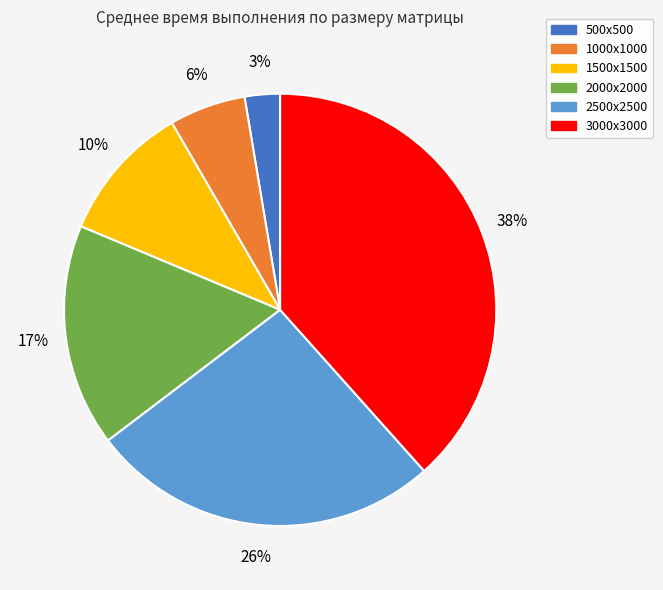

What percentage is the 2000х2000 slice, to the nearest percent?

17%